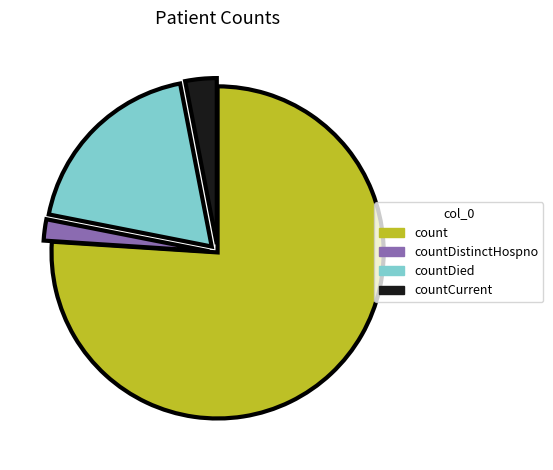

The countDied slice represents 33% of the pie. True or false?

False